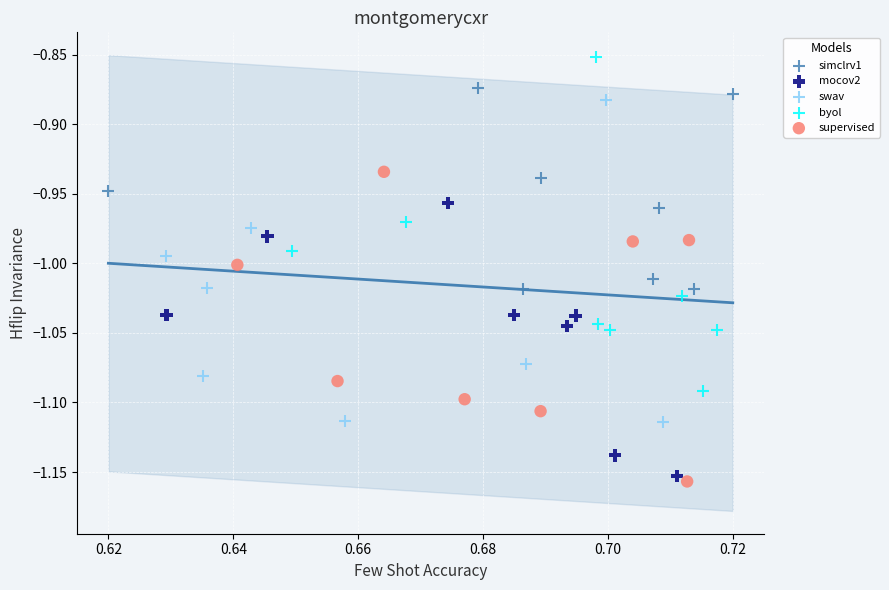

Which series reaches the maximum Y coordinate?

byol